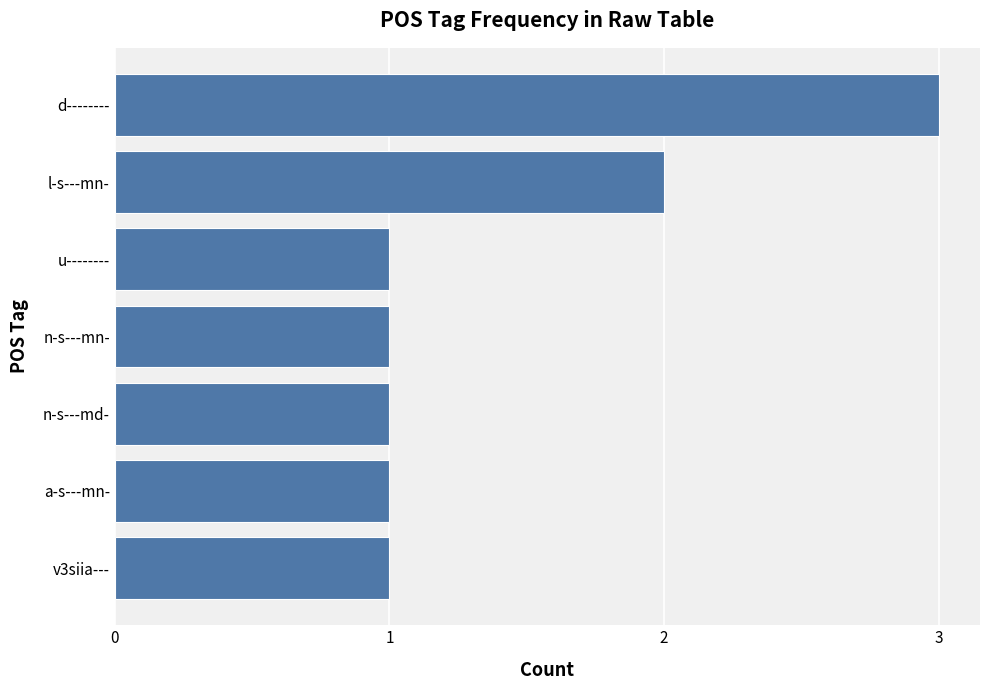

Does the chart contain any negative values?

No